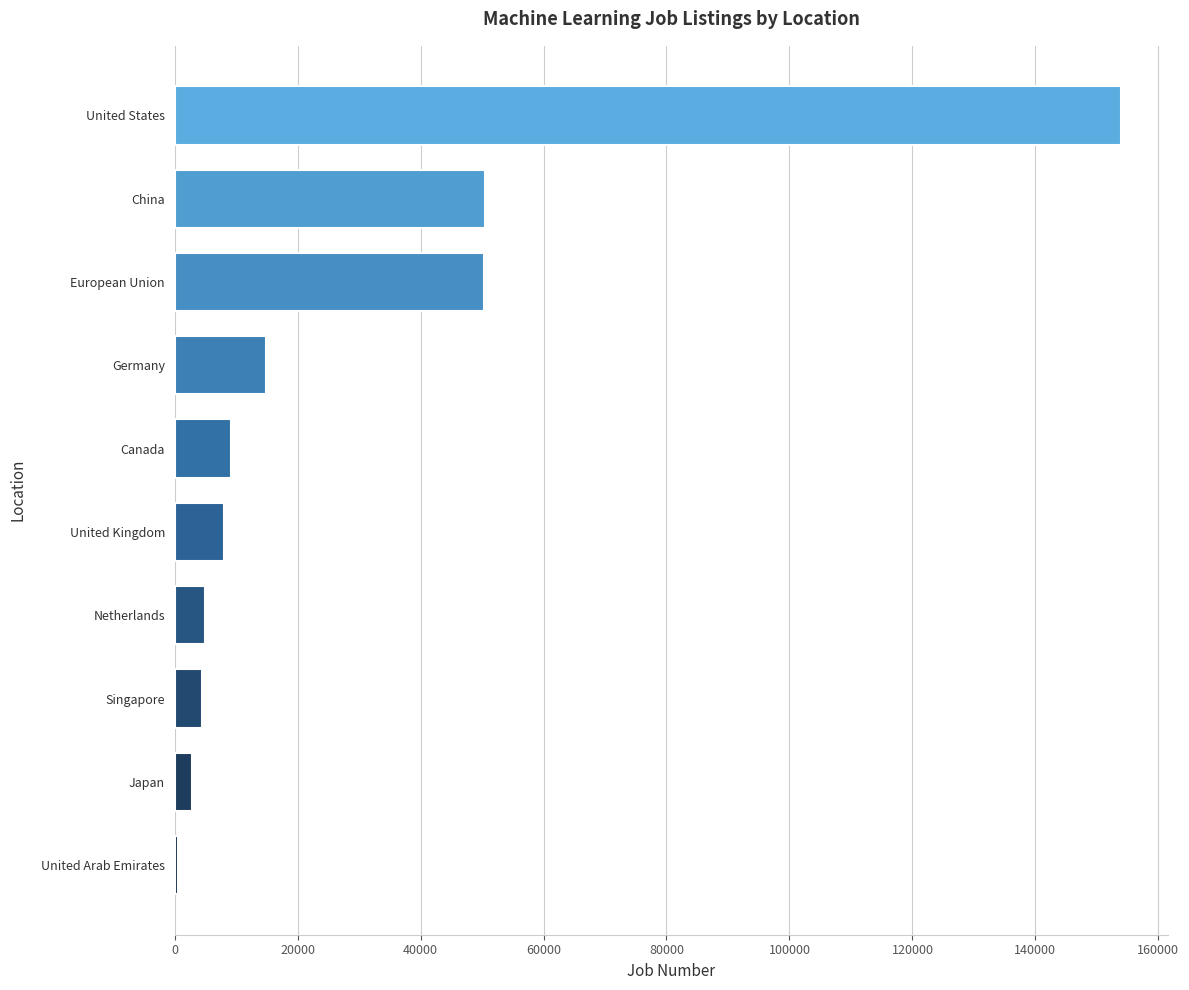

True or false: the data shows 9113 at Canada.

True